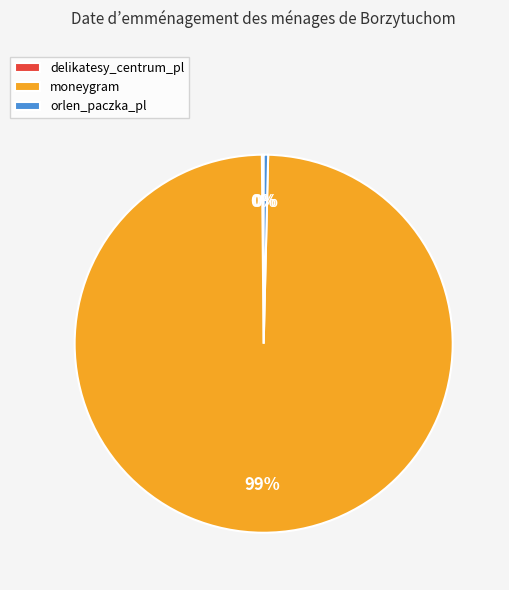

To the nearest percent, what is the combined percentage of orlen_paczka_pl and moneygram?

100%